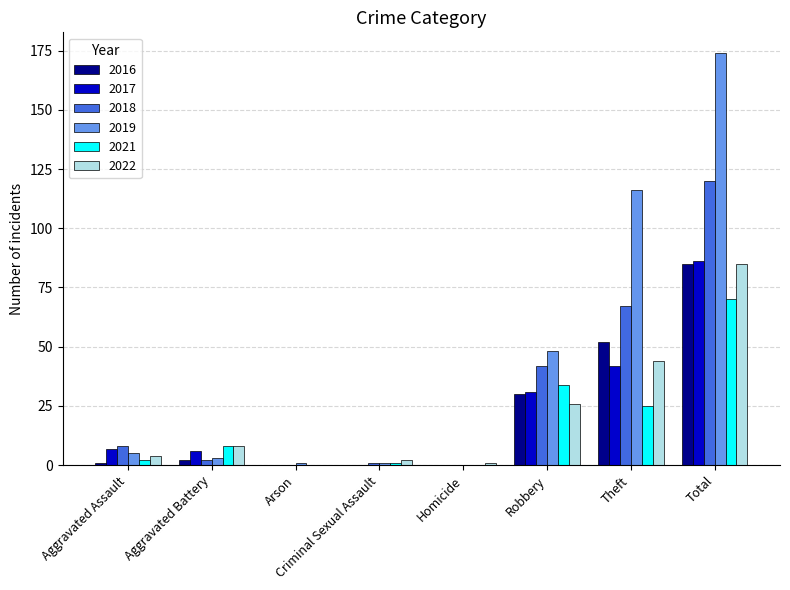

How many series are shown in this chart?

6